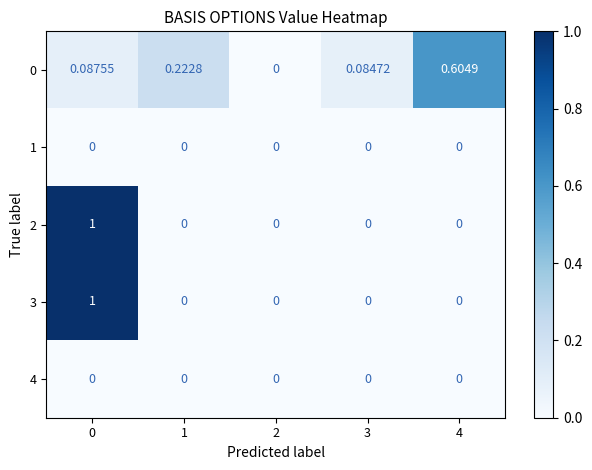

List the series in order of their peak value, lowest first.

row_1, row_4, row_0, row_2, row_3